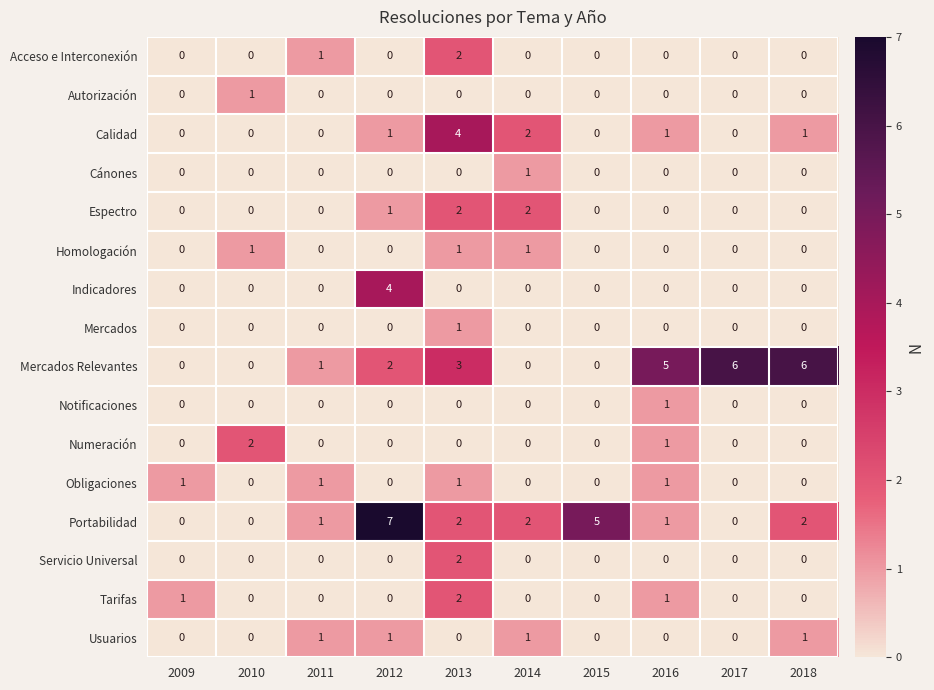

At which category is the sum across all series the highest?

2013